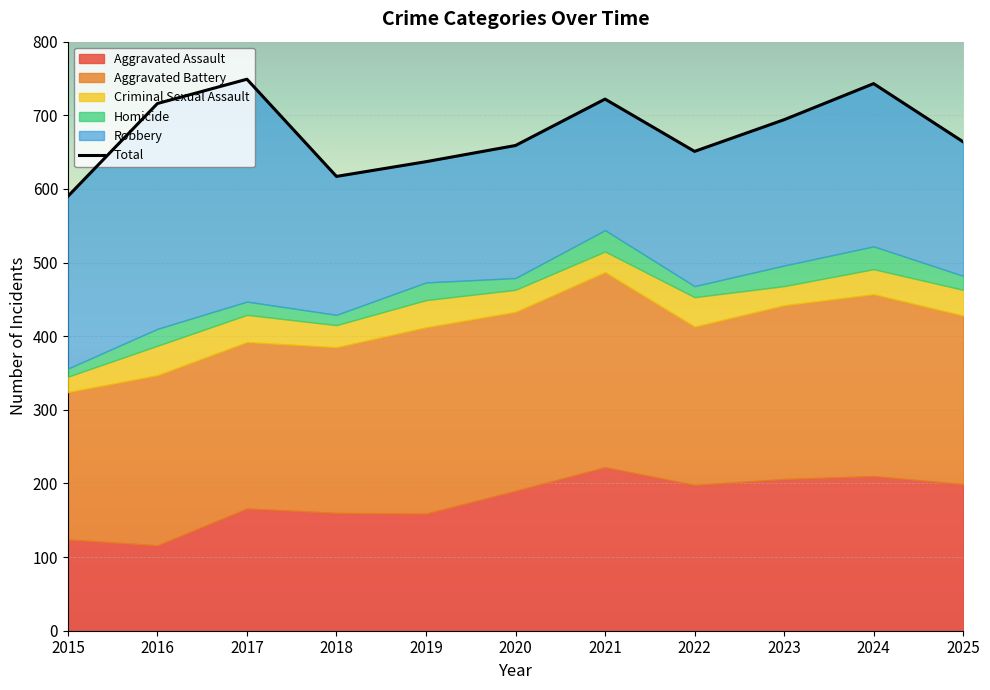

List the labels in order of value, largest first.

2017, 2024, 2021, 2016, 2023, 2025, 2020, 2022, 2019, 2018, 2015